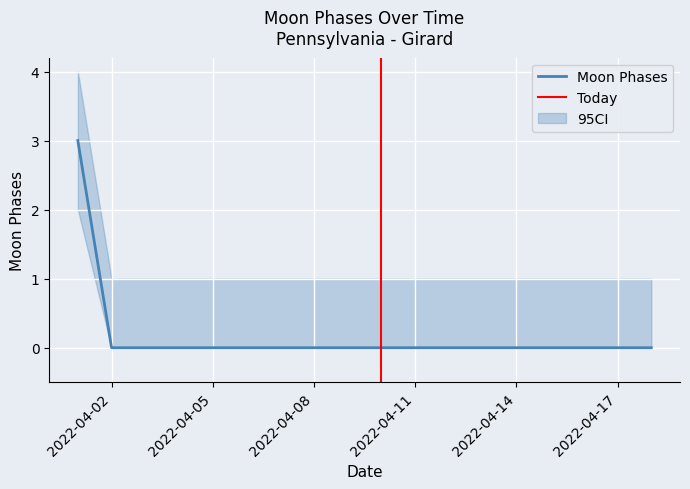

Count the number of data series in this chart.

1